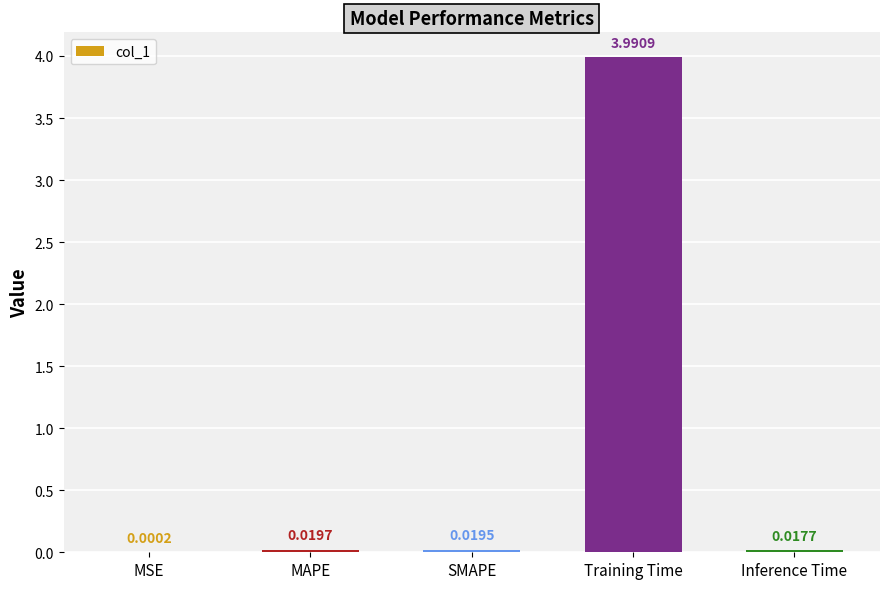

What is the sum of all values?

4.0